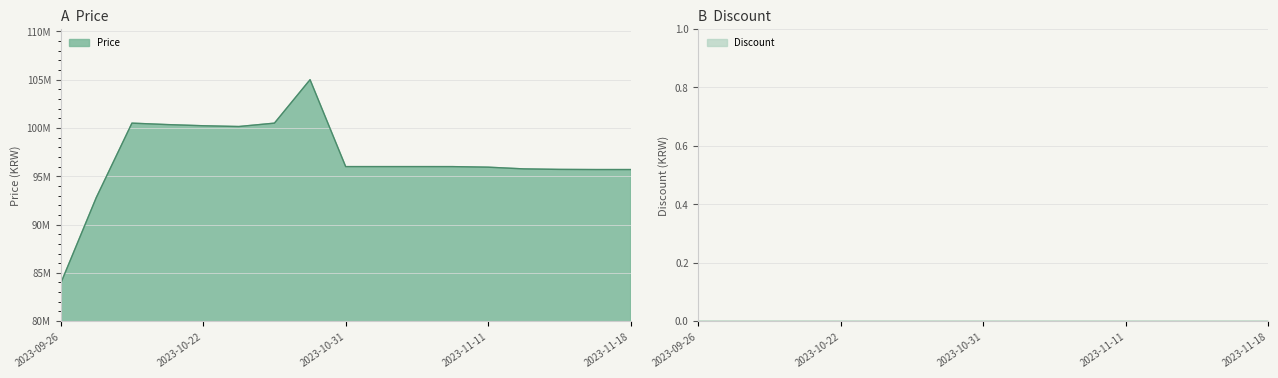

What is the change in value from 2023-09-26 to 2023-10-16?

+16600000